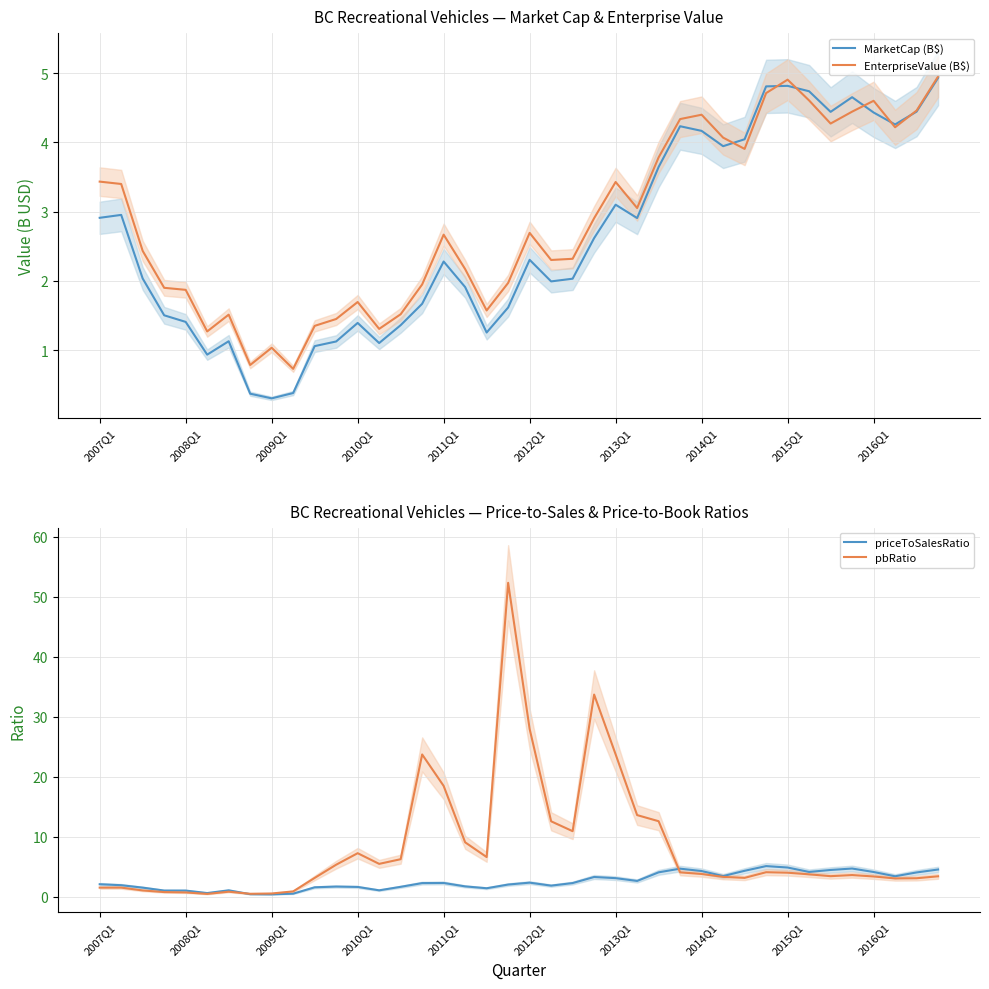

Rank the series by their maximum value, from highest to lowest.

pbRatio, priceToSalesRatio, EnterpriseValue (B$), MarketCap (B$)